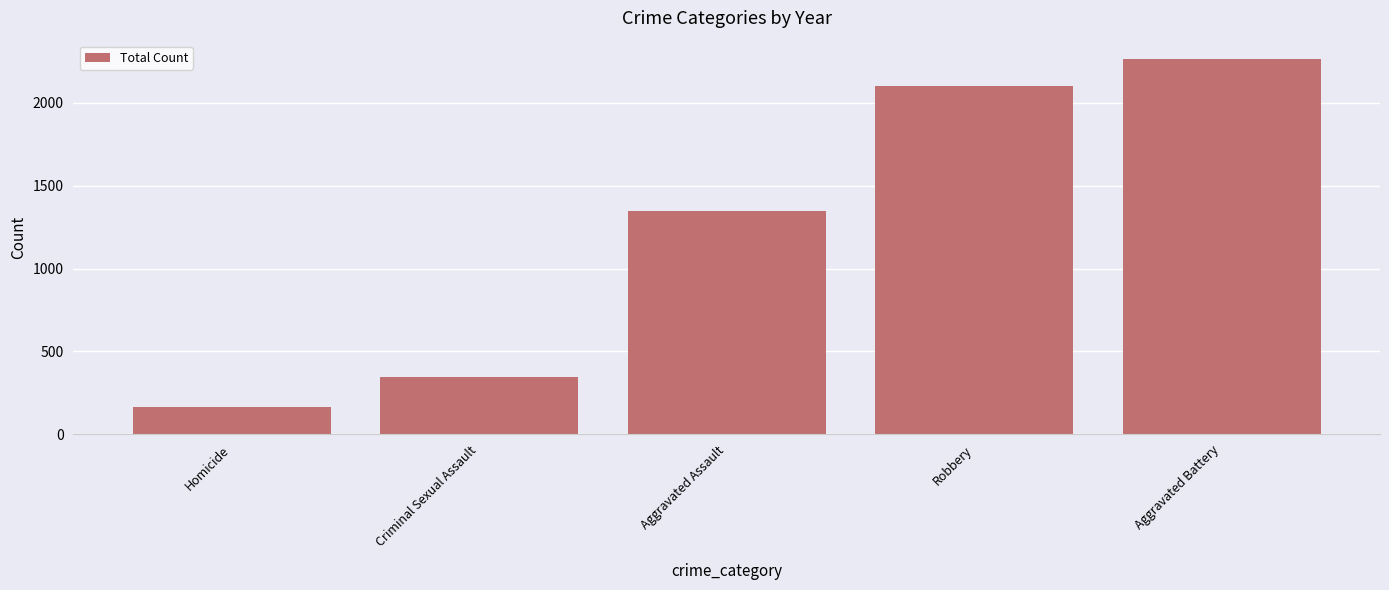

What is the average value?

1243